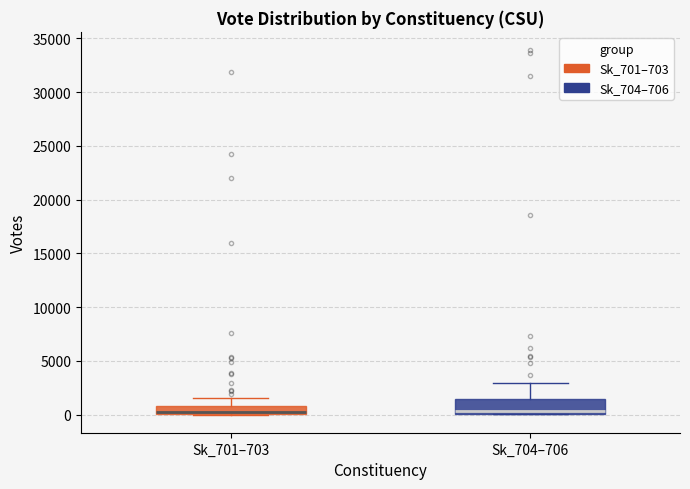

Which box is the tallest, from its lower edge to its upper edge?

Sk_704–706